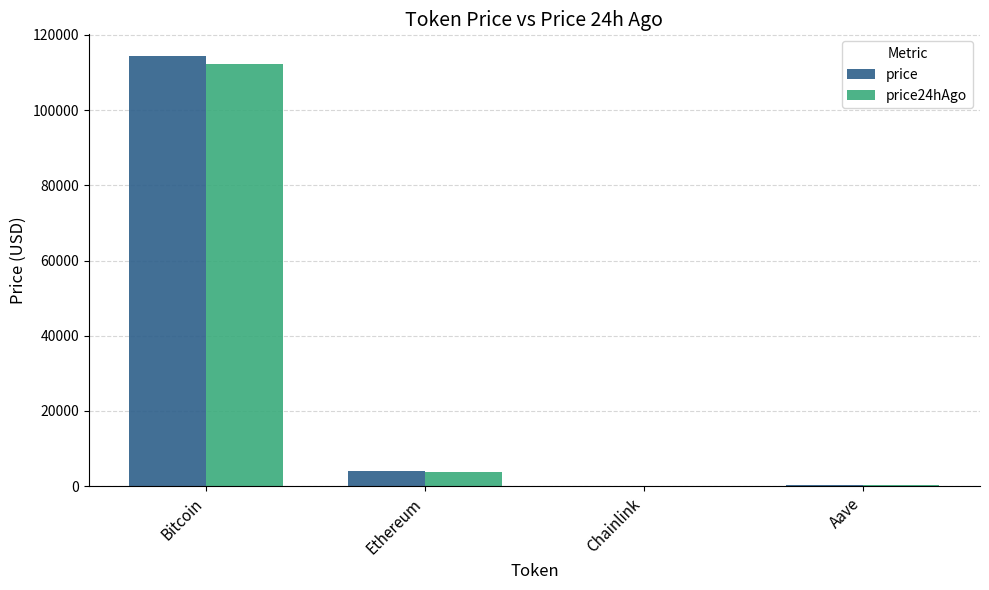

What is the maximum value shown in the chart?

114428.0